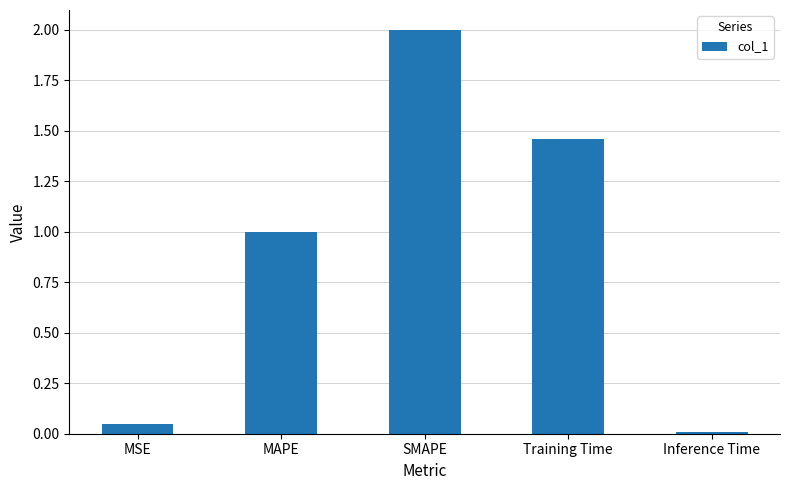

Does the chart contain stacked bars?

No